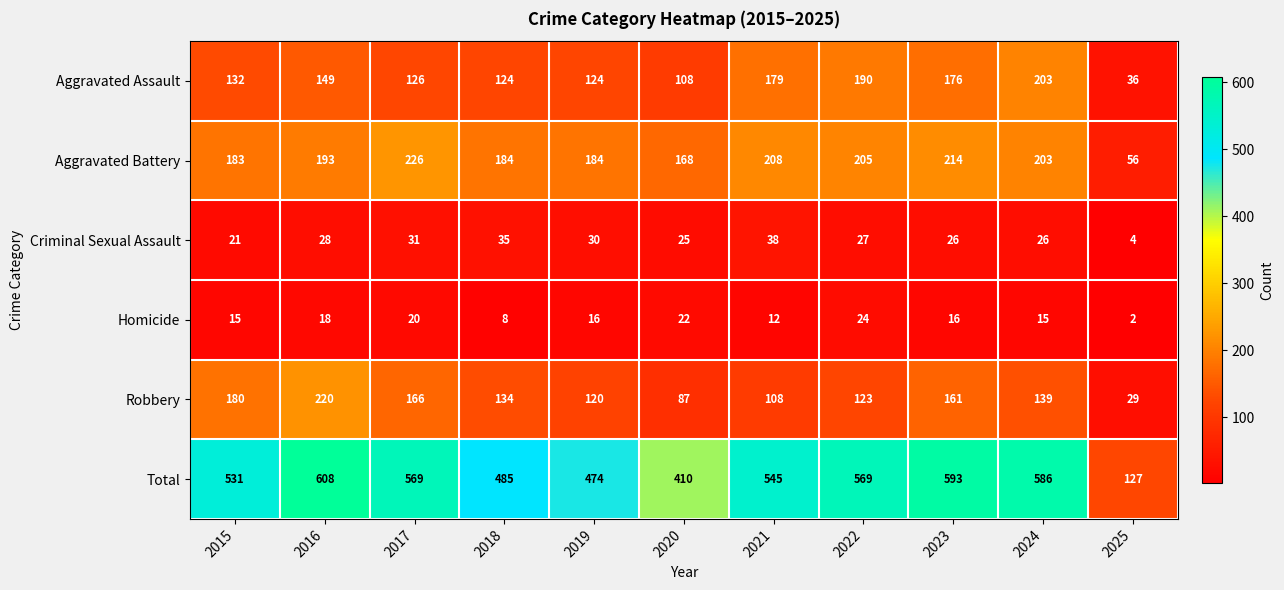

At which label is Aggravated Battery closest to 141?

2020